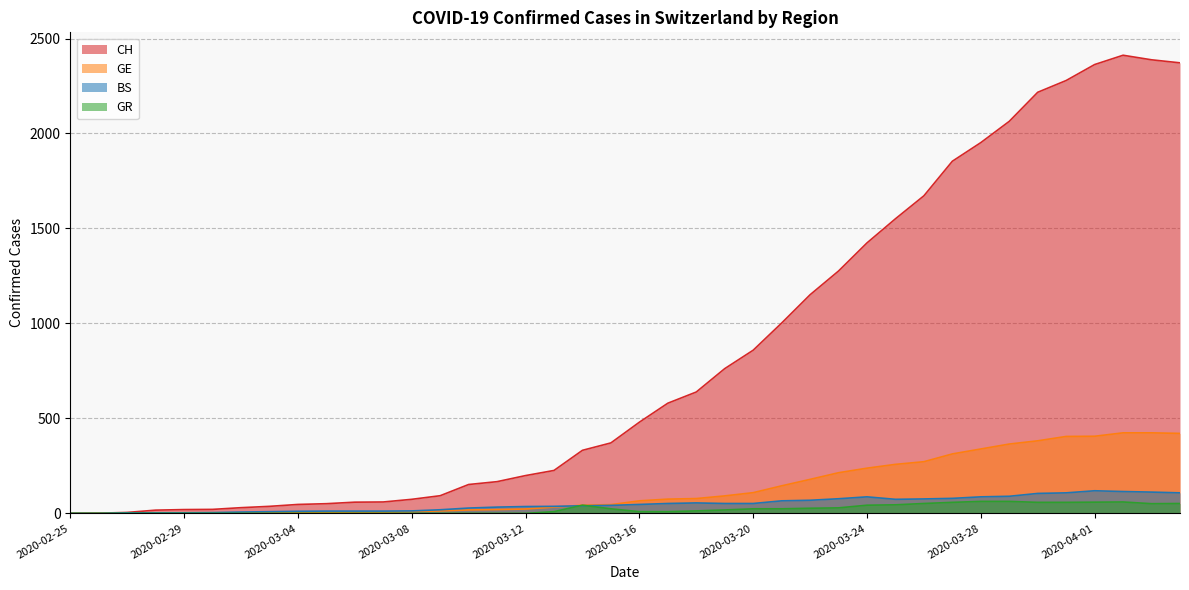

What is the difference between the maximum and minimum values in the BS series?

119